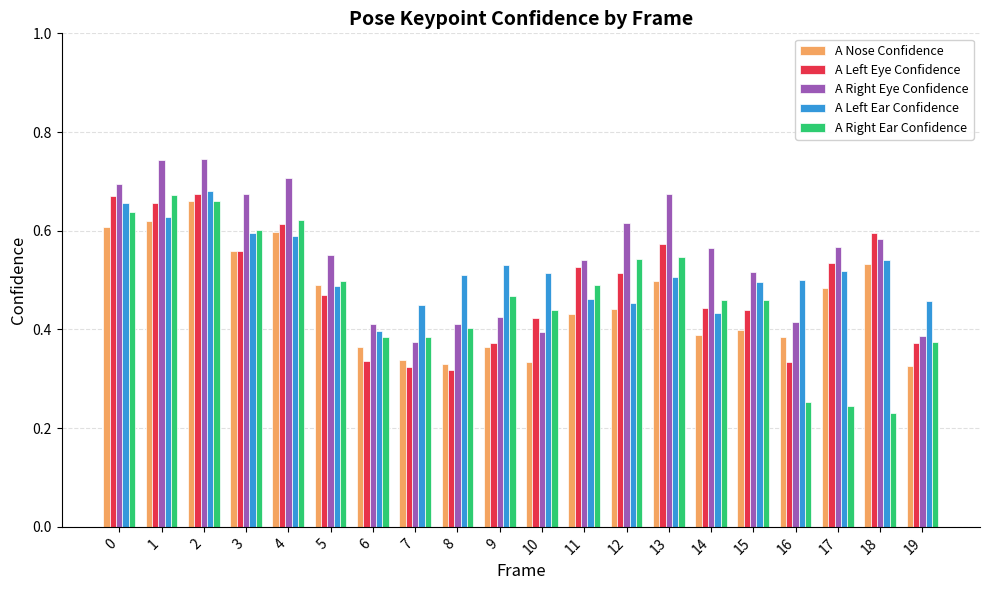

How many A Nose Confidence values are between 0 and 1?

20